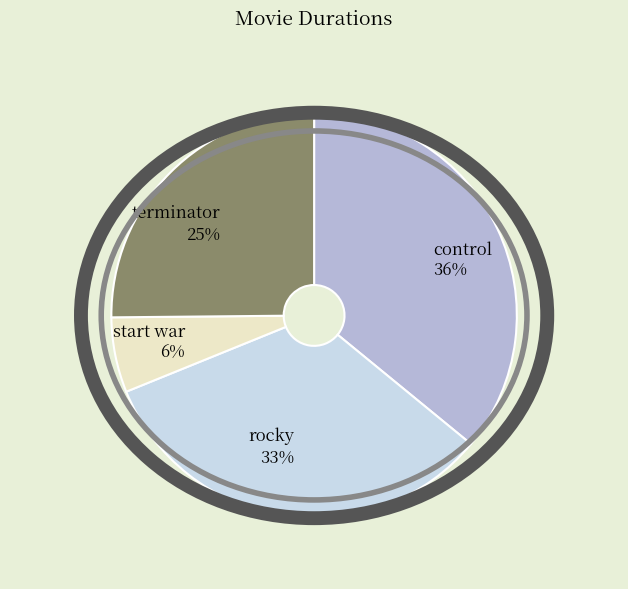

Is the sum of control and rocky greater than half?

Yes